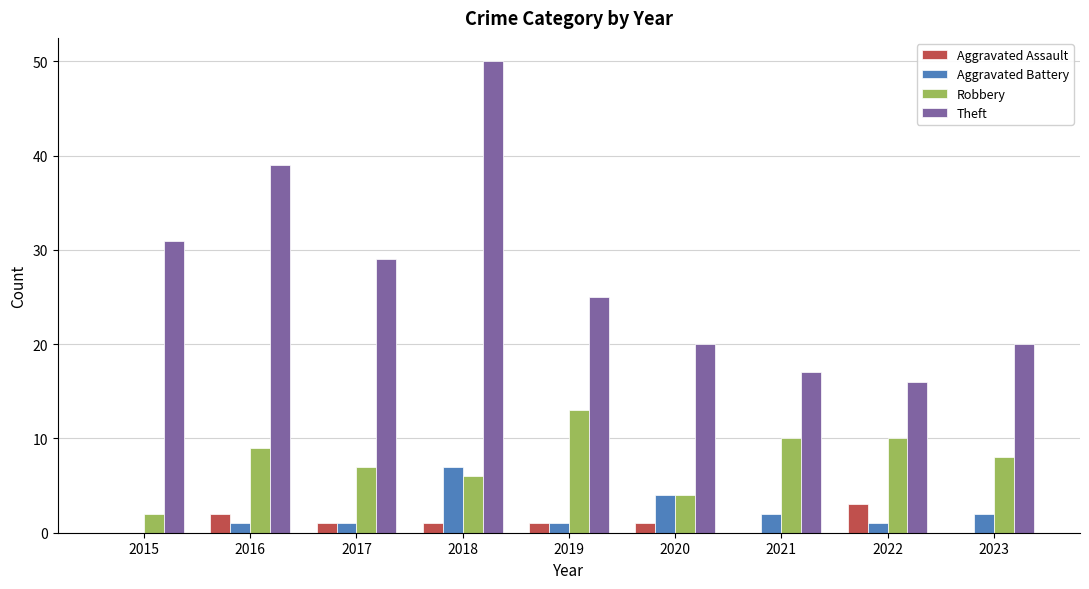

Reading right to left, list all the values displayed in this chart.

Aggravated Assault: 0	3	0	1	1	1	1	2	0
Aggravated Battery: 2	1	2	4	1	7	1	1	0
Robbery: 8	10	10	4	13	6	7	9	2
Theft: 20	16	17	20	25	50	29	39	31